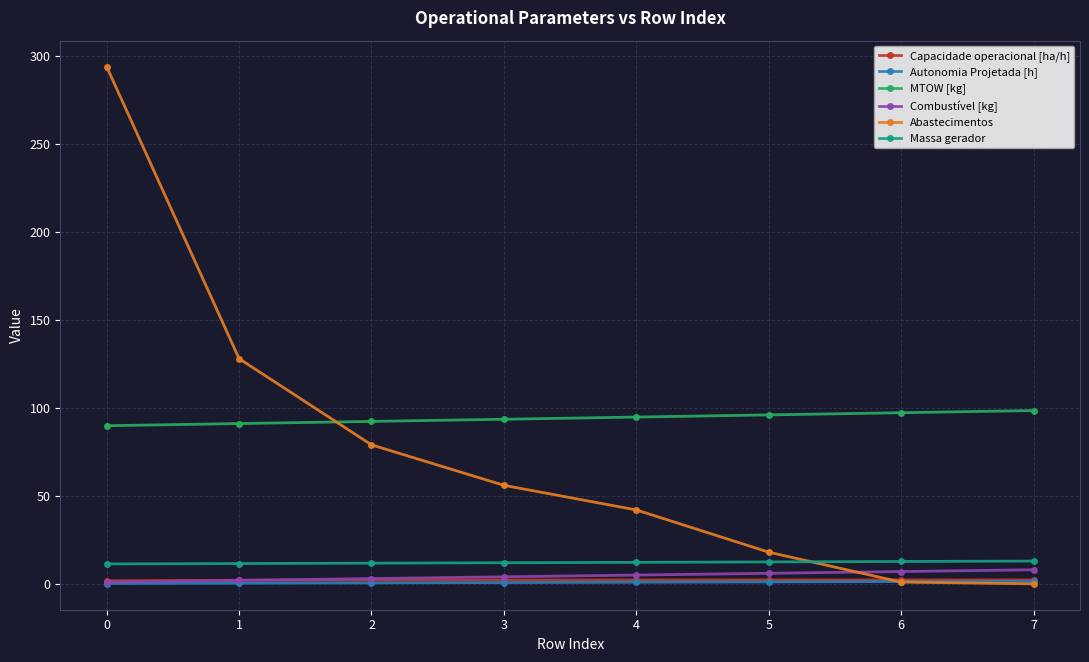

True or false: Capacidade operacional [ha/h] and MTOW [kg] intersect in this chart.

False